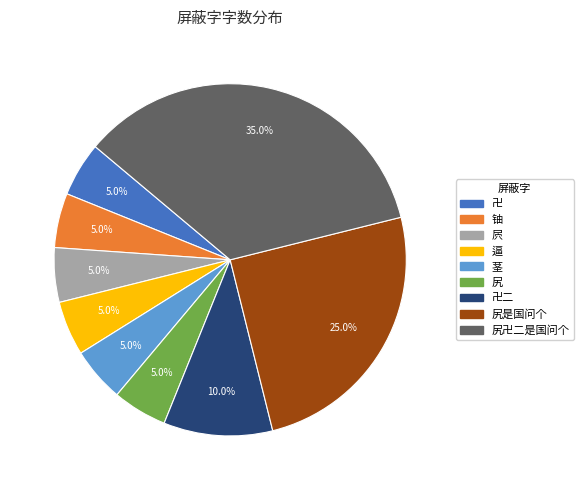

To the nearest percent, what is the difference between the 茎 and 尻是国问个 slice percentages?

20%